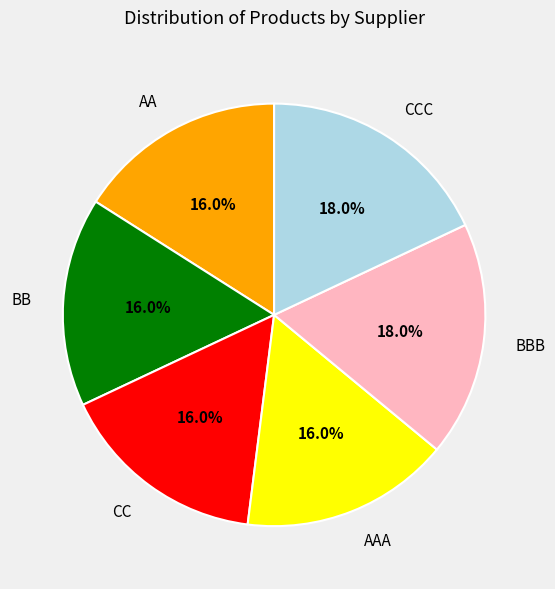

Does CC represent more than half of the total?

No